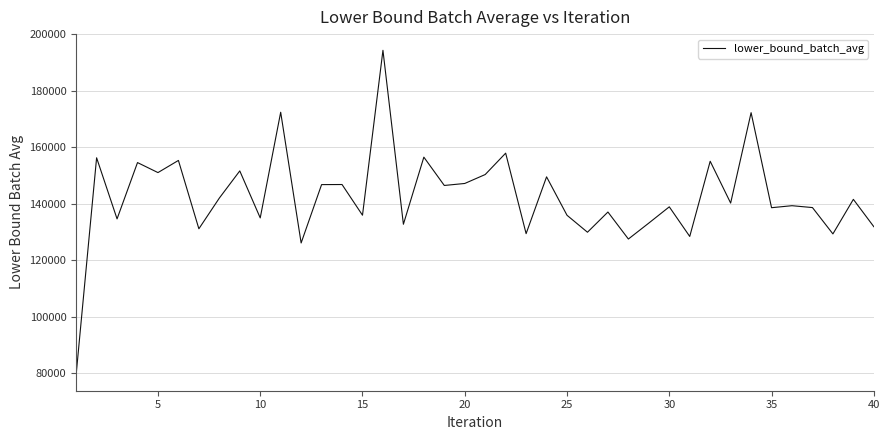

What is the difference between the maximum and minimum values?

114802.9